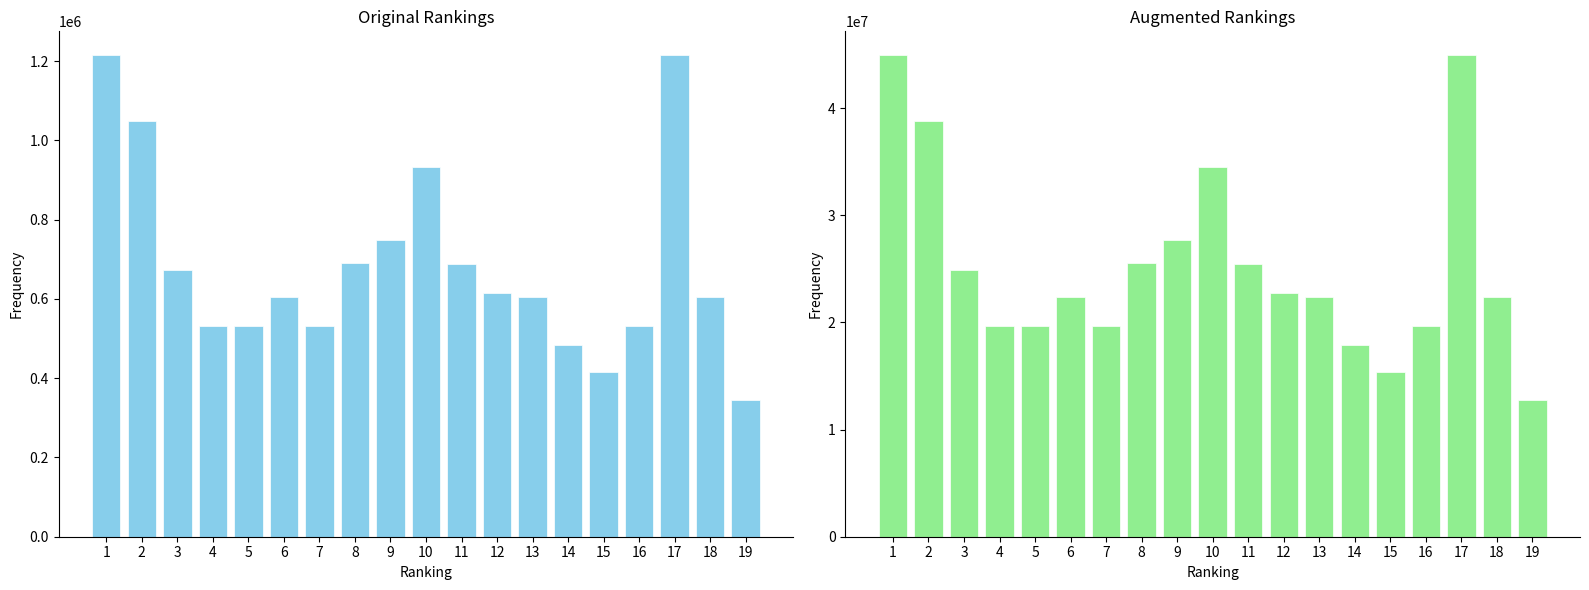

At which label does col_0_augmented first exceed 22367388?

1